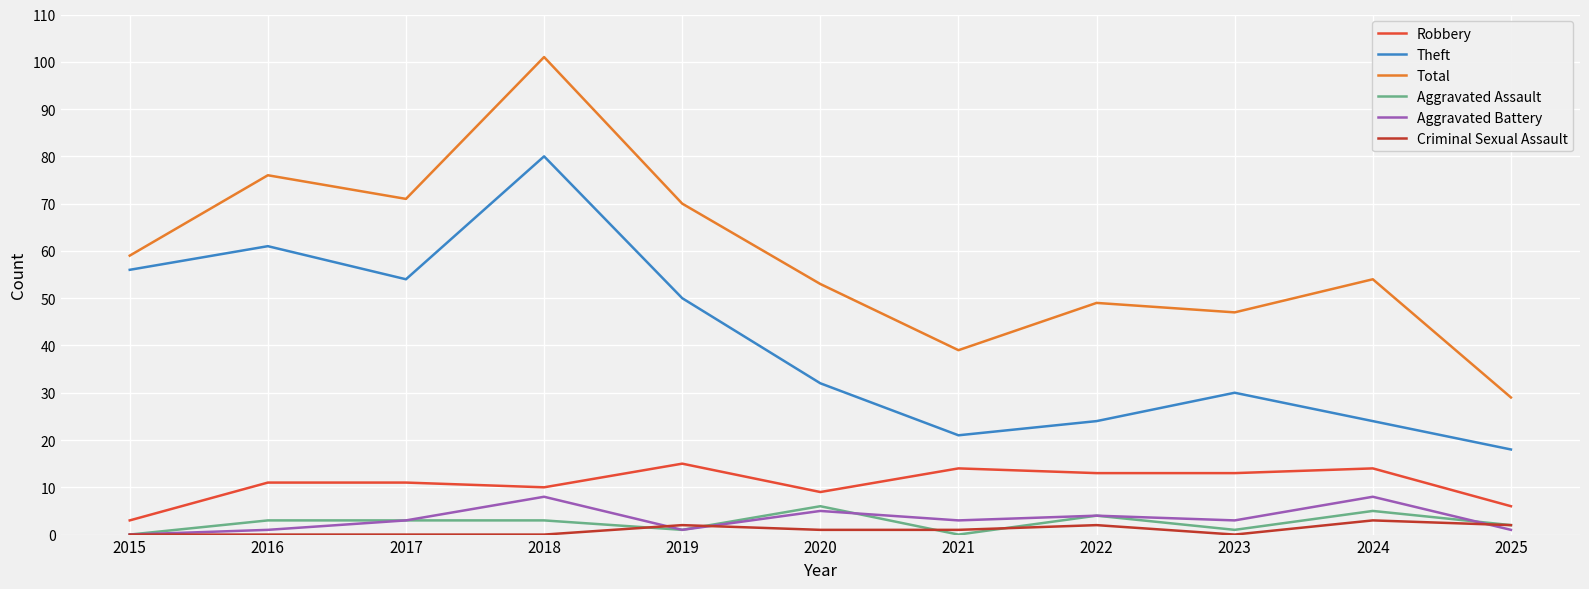

Count the number of categories in the chart.

11